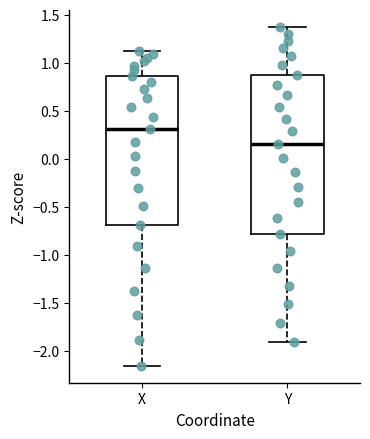

Which box is the tallest, from its lower edge to its upper edge?

Y